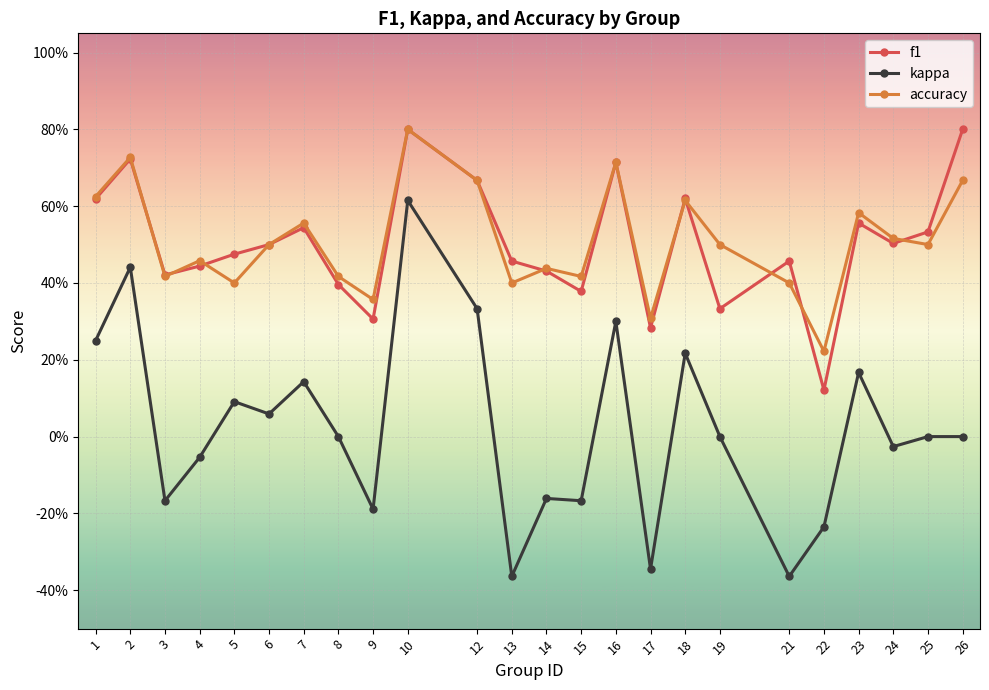

True or false: kappa and accuracy intersect in this chart.

False